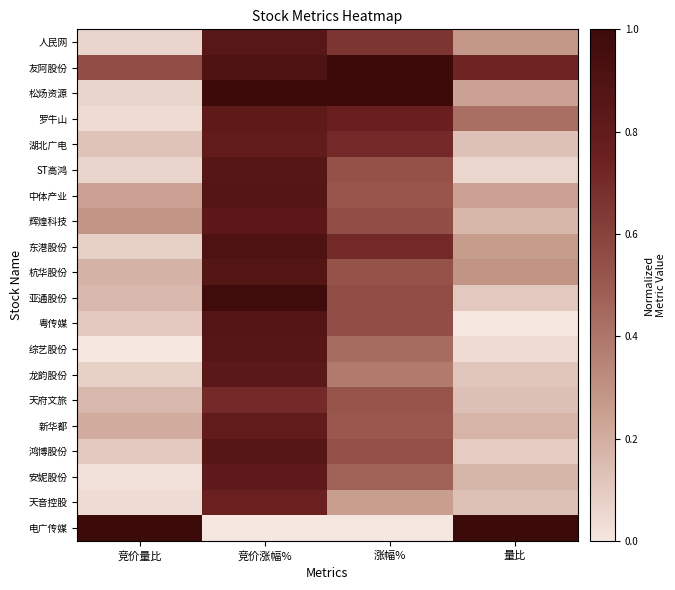

List the series in order of their peak value, highest first.

松炀资源, 电广传媒, 友阿股份, 亚通股份, 东港股份, 粤传媒, 杭华股份, 中体产业, ST高鸿, 综艺股份, 鸿博股份, 人民网, 龙韵股份, 辉煌科技, 罗牛山, 安妮股份, 湖北广电, 新华都, 天音控股, 天府文旅